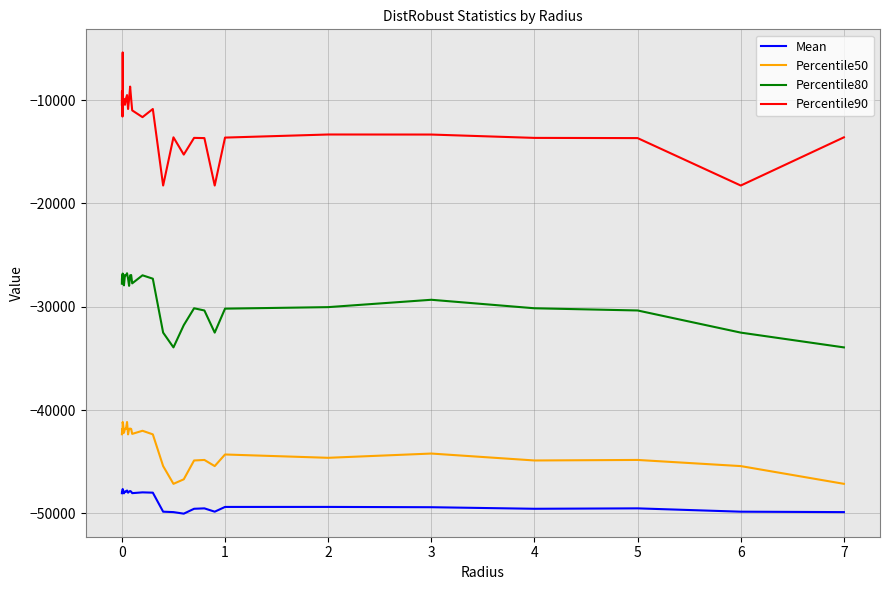

What is the smallest value displayed?

-50019.5